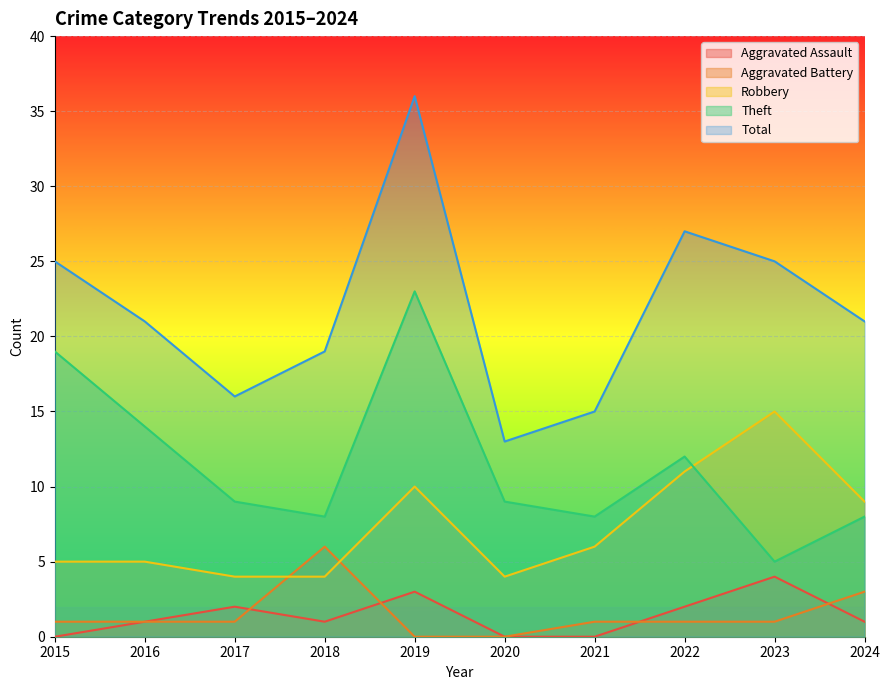

What is the lowest value of the Robbery series?

4